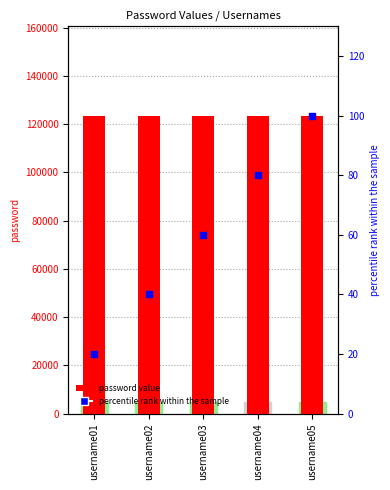

Which series reaches the maximum Y coordinate?

password value